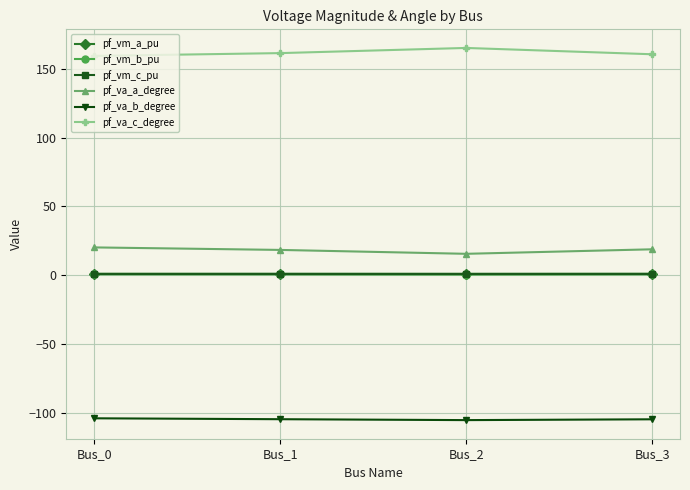

True or false: pf_vm_a_pu and pf_va_c_degree intersect in this chart.

False